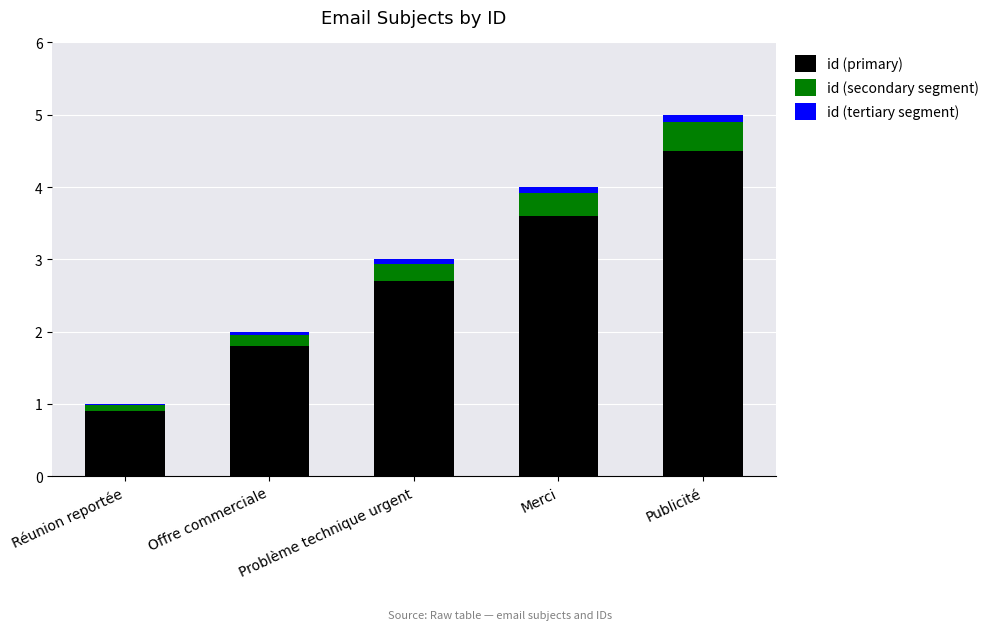

At which label does id (primary) reach its peak?

Publicité